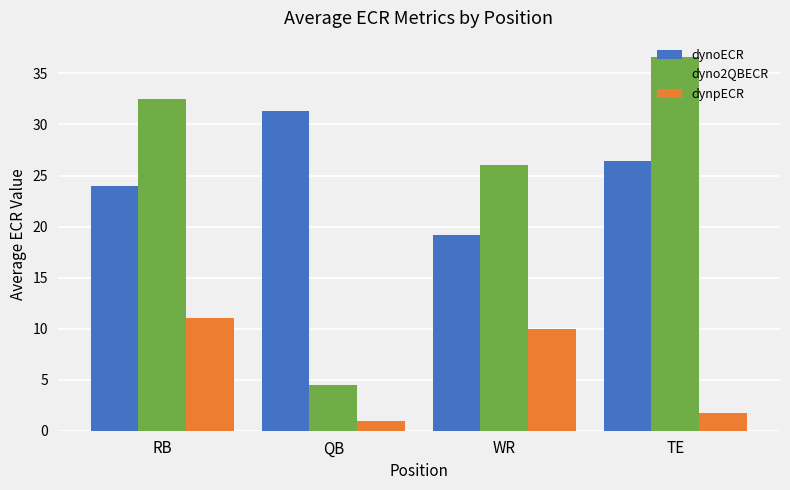

What is the average value of the dynpECR series?

5.9